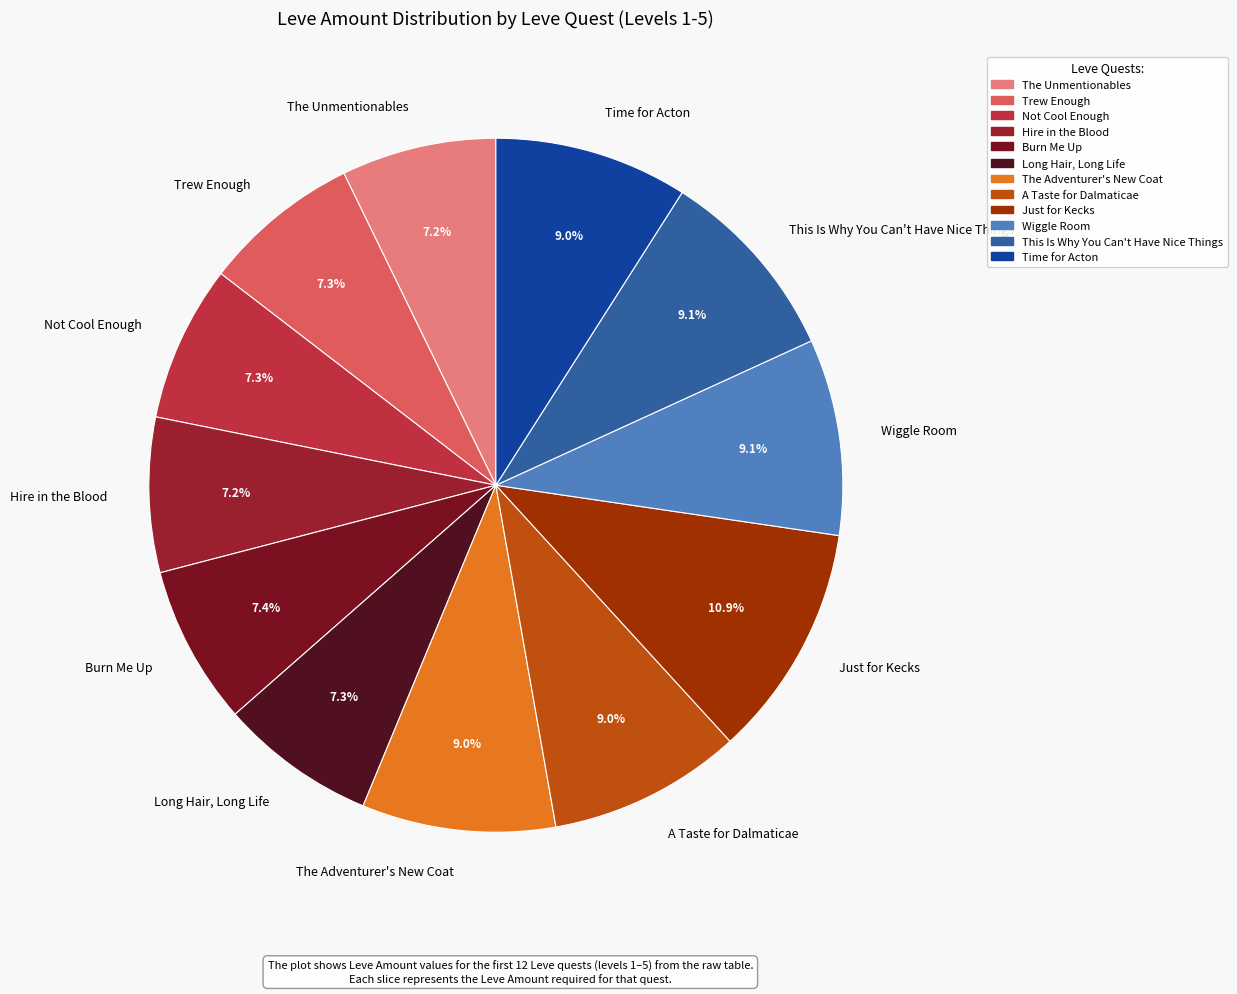

To the nearest percent, what portion does Hire in the Blood represent?

7%